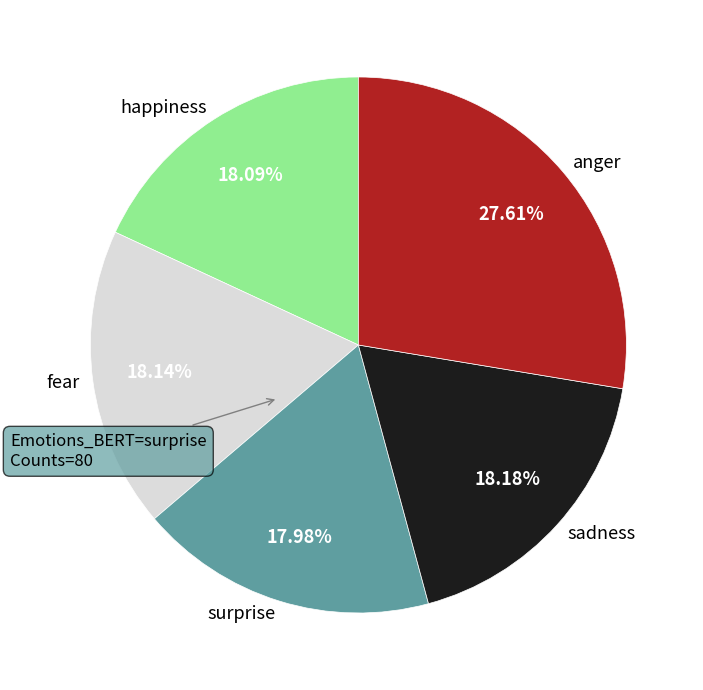

Which slice is the largest?

anger